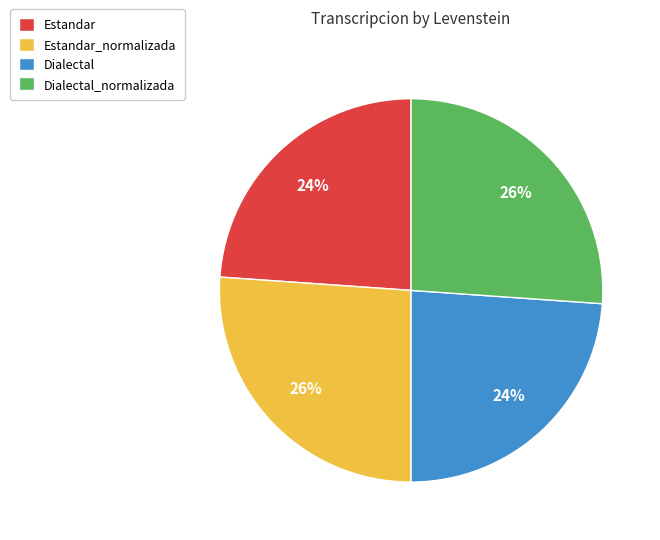

Is it true that Estandar_normalizada is 34% of the pie?

False